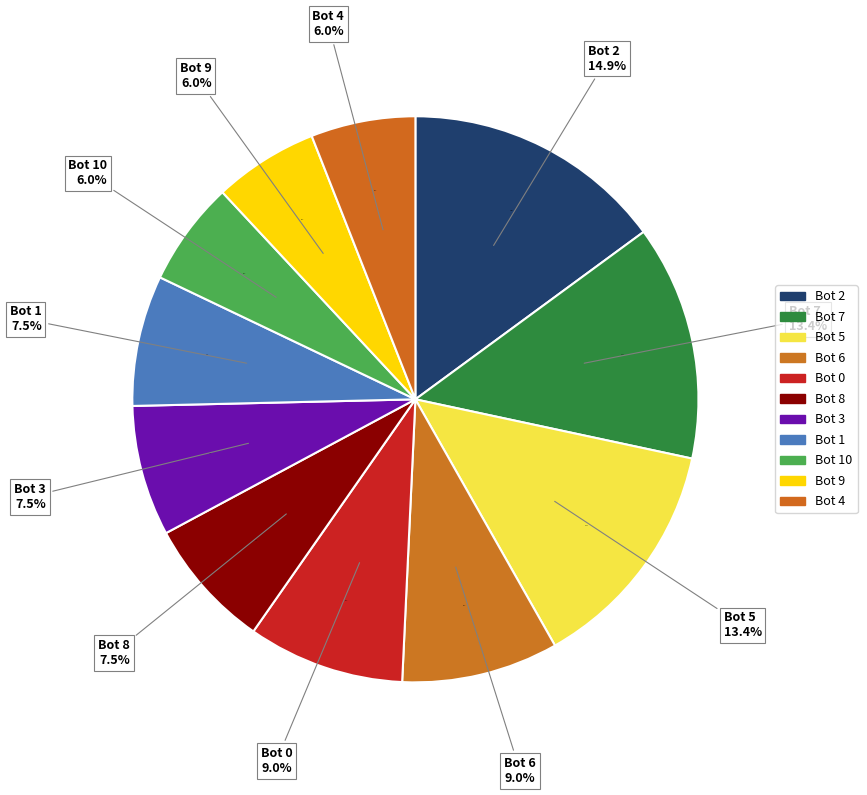

Does any single category account for the majority?

No